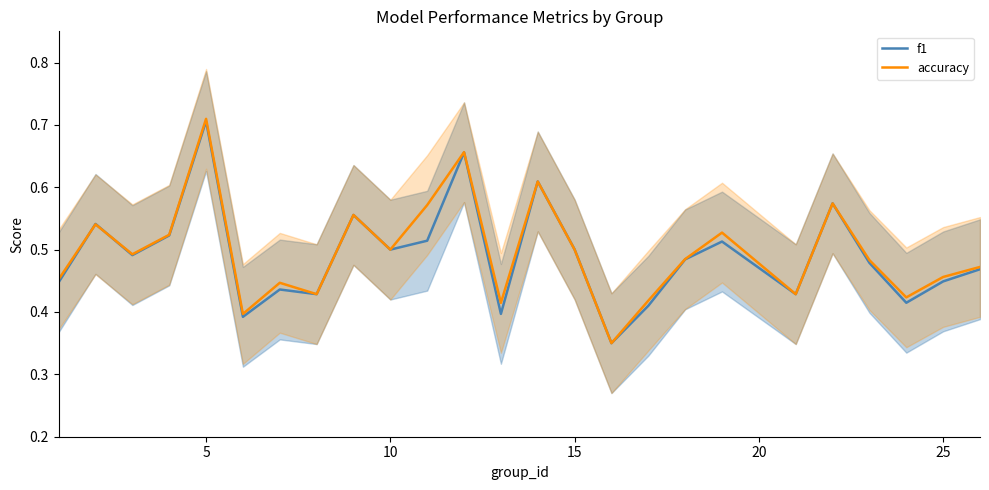

What is the smallest value displayed?

0.3